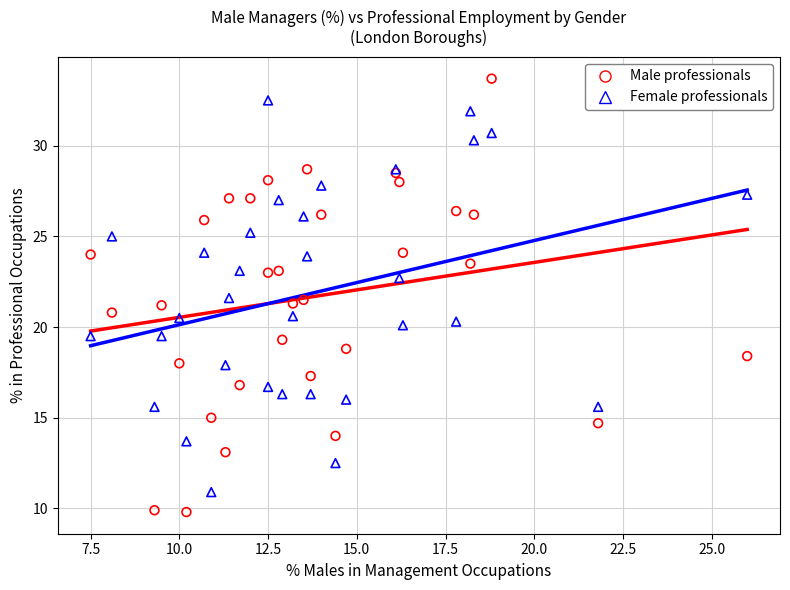

Which series has the largest Y range (max minus min)?

Male professionals